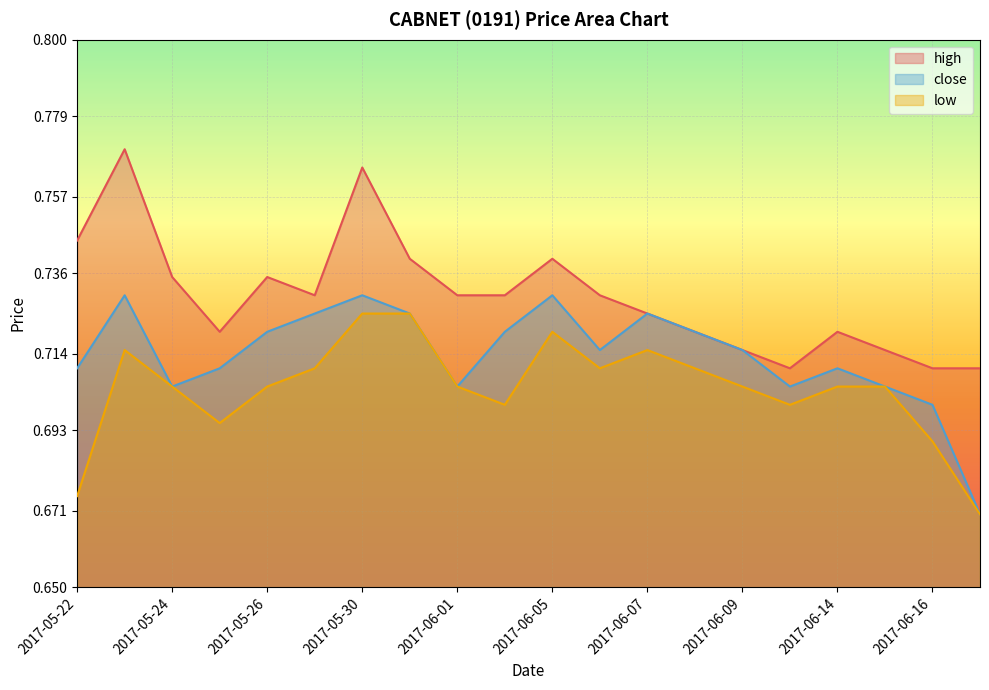

True or false: low and high intersect in this chart.

False